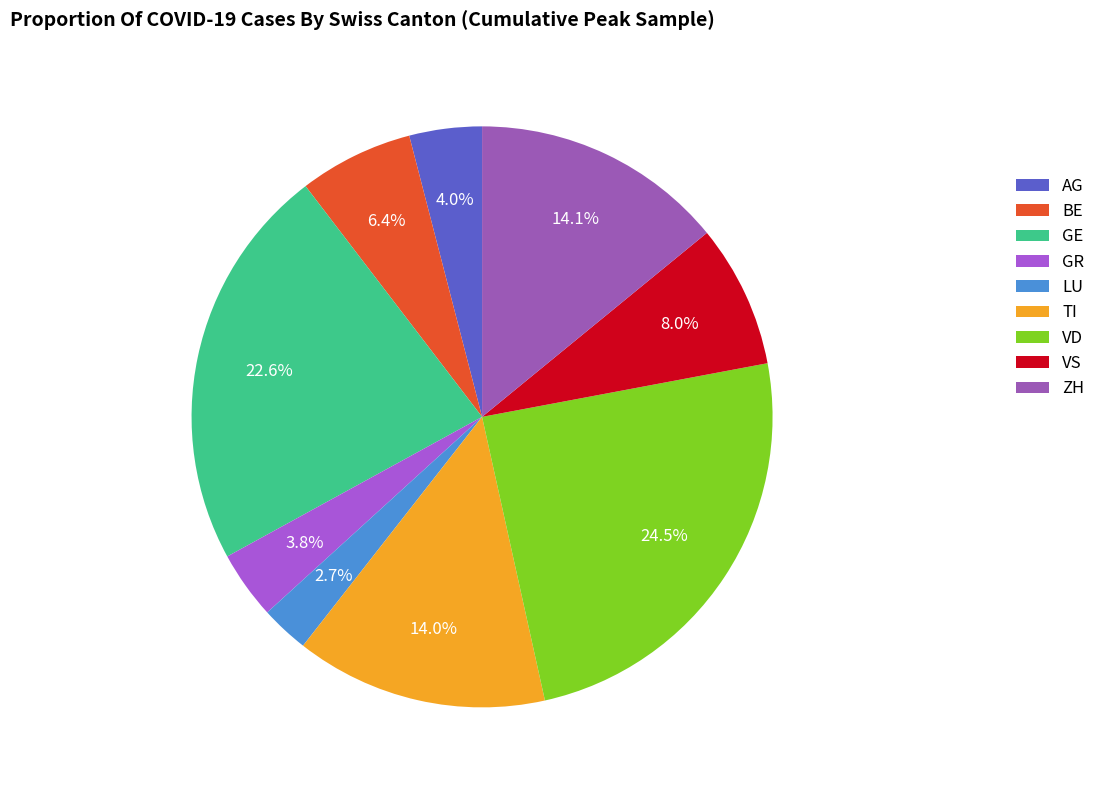

How many segments does this pie chart have?

9